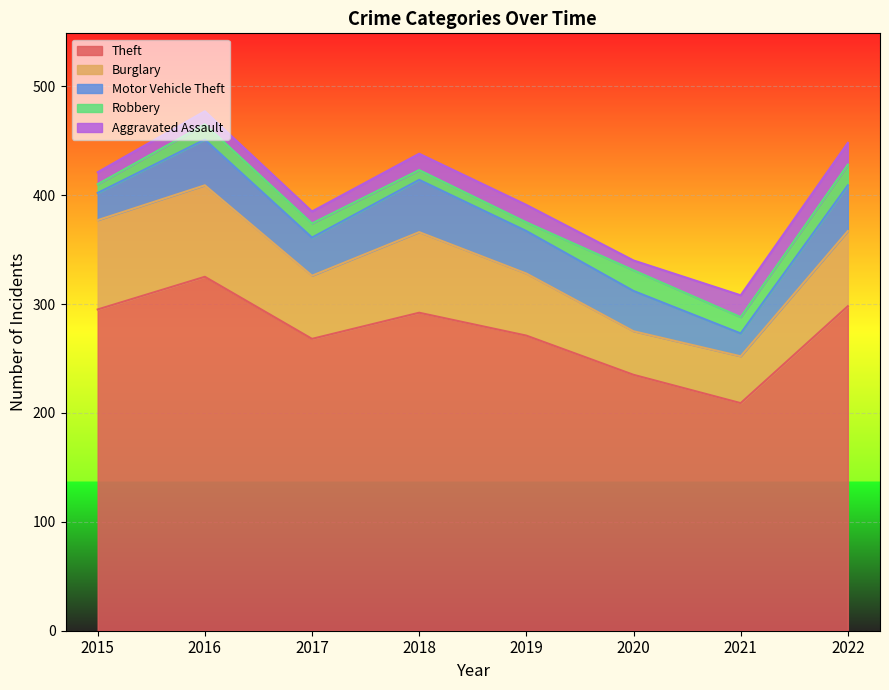

Which series has the widest spread of values?

Theft